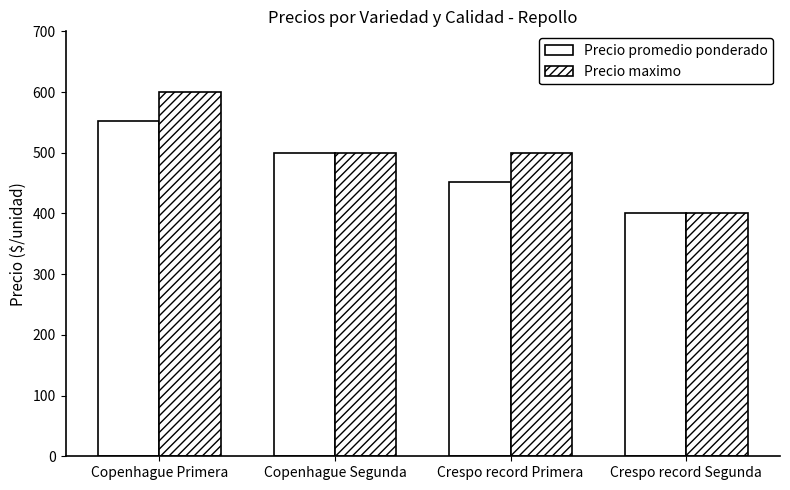

What is the difference between the Precio promedio ponderado values at Copenhague Primera and Copenhague Segunda?

52